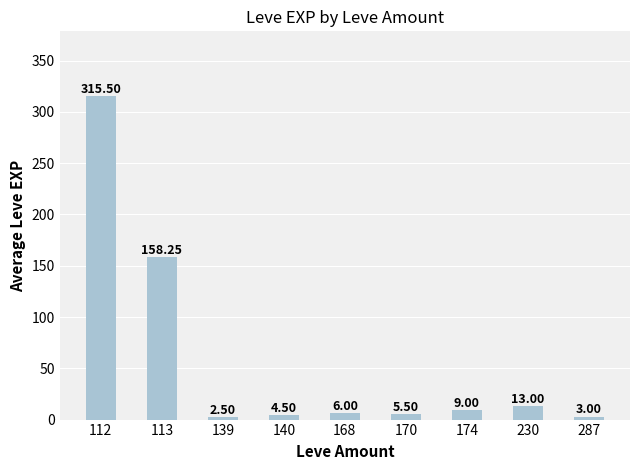

What is the difference between the maximum and minimum values?

313.0